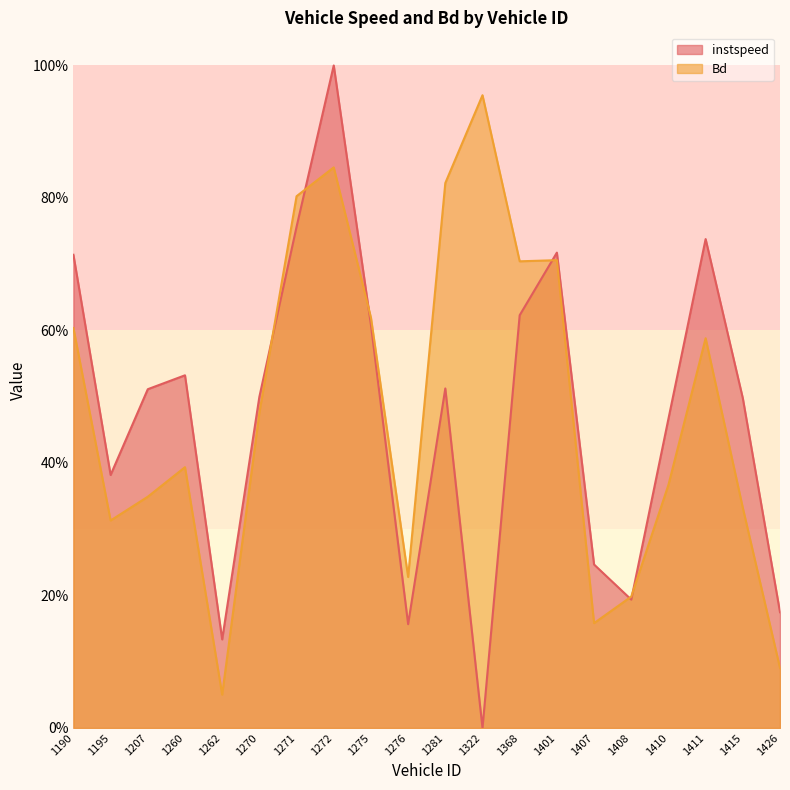

What is the spread (max minus min) of values at 1272?

0.2